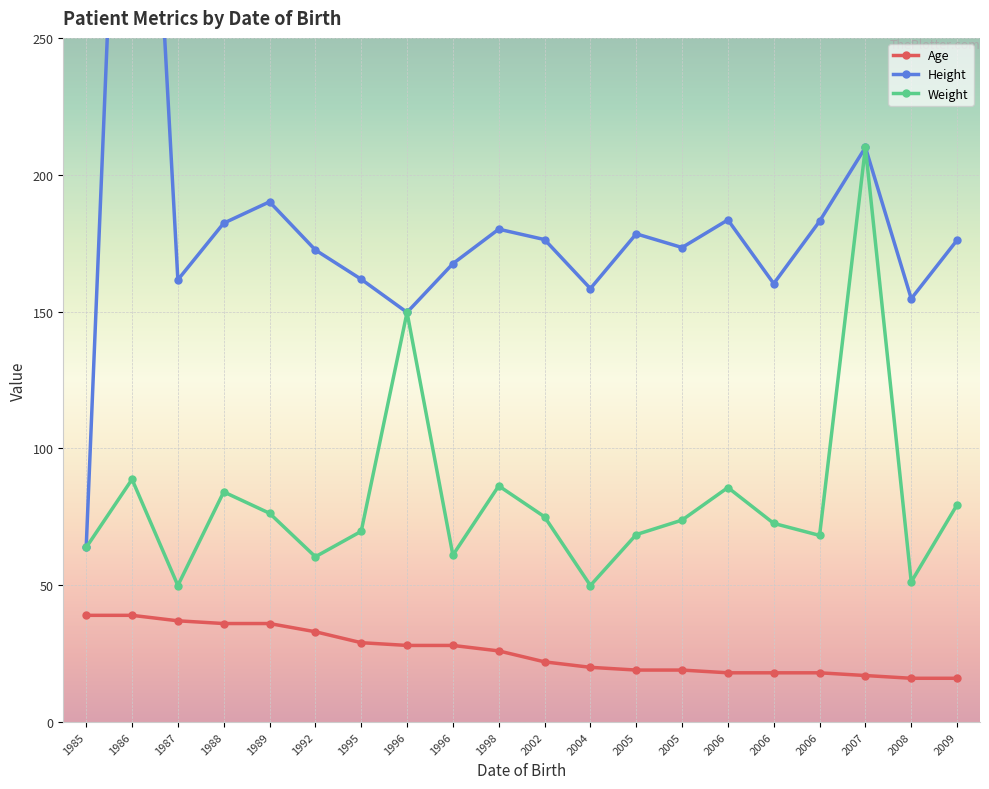

What is the spread (max minus min) of values at 2005-09-16?

159.4